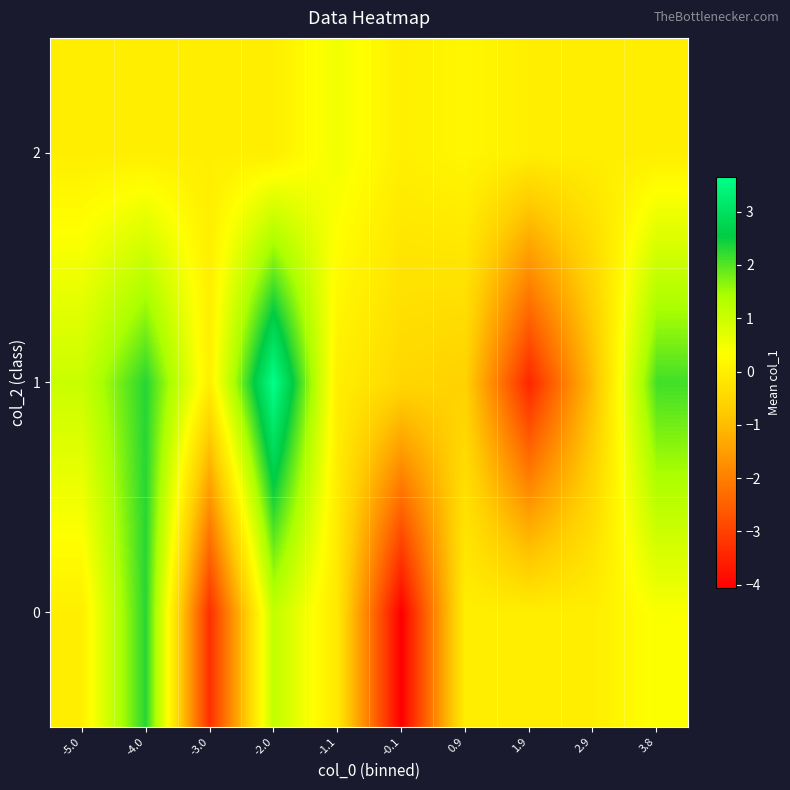

Reading left to right, what are all the values shown in this chart?

0: -5.0=0.0	-4.0=2.3	-3.0=-3.3	-2.0=1.1	-1.1=-0.1	-0.1=-4.1	0.9=0.0	1.9=0.0	2.9=0.0	3.8=0.4
1: -5.0=1.0	-4.0=2.3	-3.0=0.0	-2.0=3.7	-1.1=0.0	-0.1=-0.5	0.9=-0.6	1.9=-3.4	2.9=-1.0	3.8=2.1
2: -5.0=0.0	-4.0=0.0	-3.0=0.0	-2.0=0.0	-1.1=0.5	-0.1=0.0	0.9=0.2	1.9=0.0	2.9=0.0	3.8=0.0